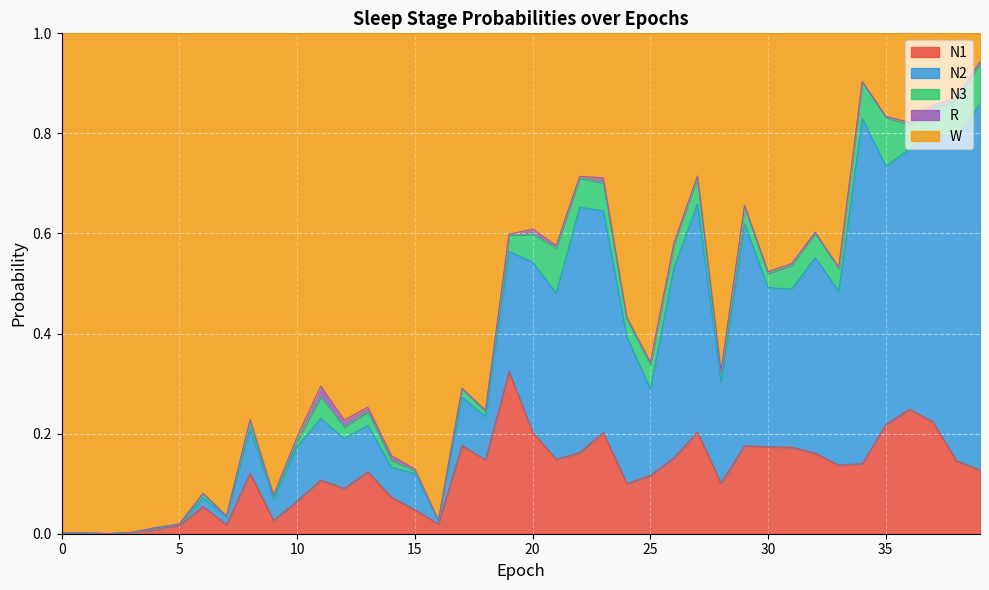

True or false: N2 and N1 cross at least once.

False